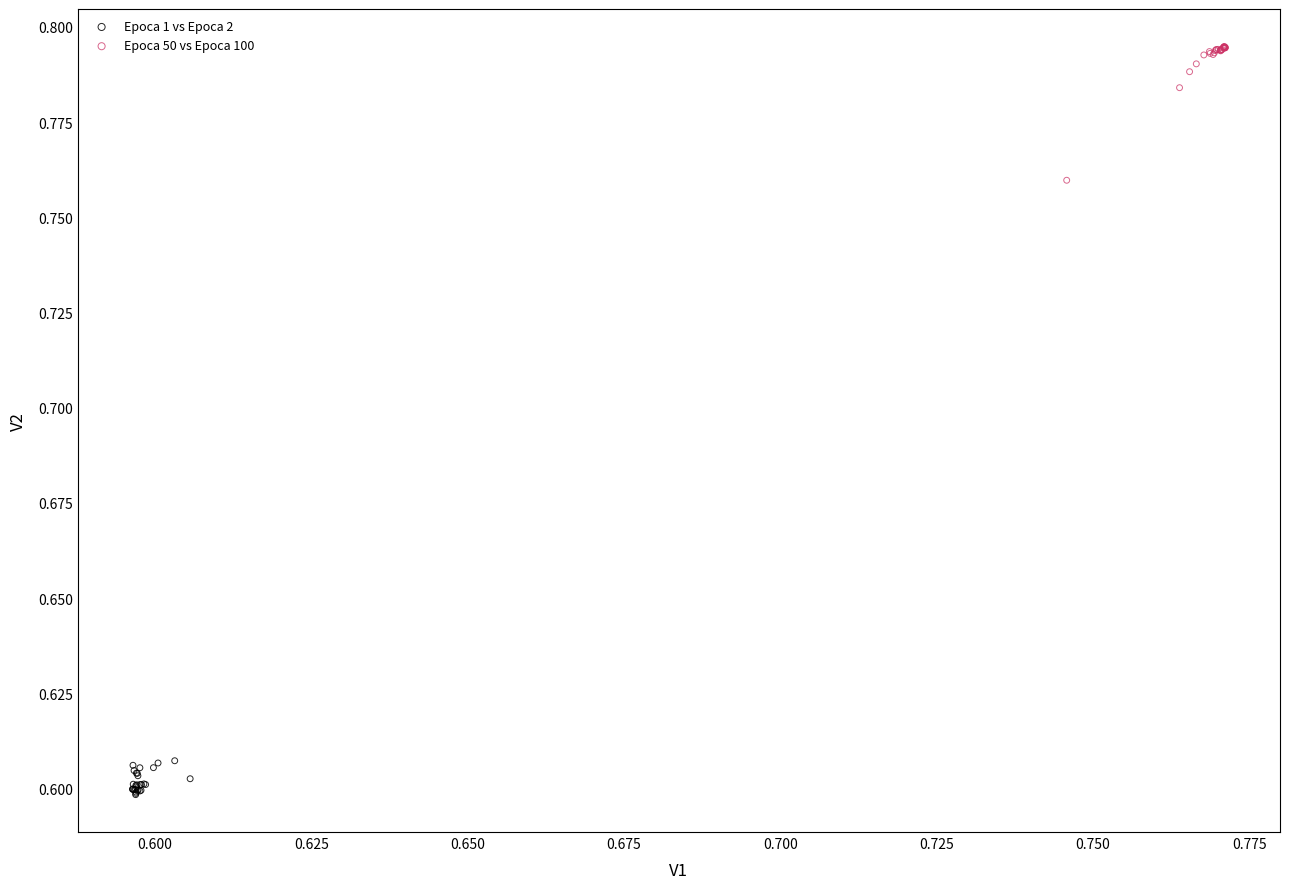

Which series contains the lowest Y value?

Epoca 1 vs Epoca 2